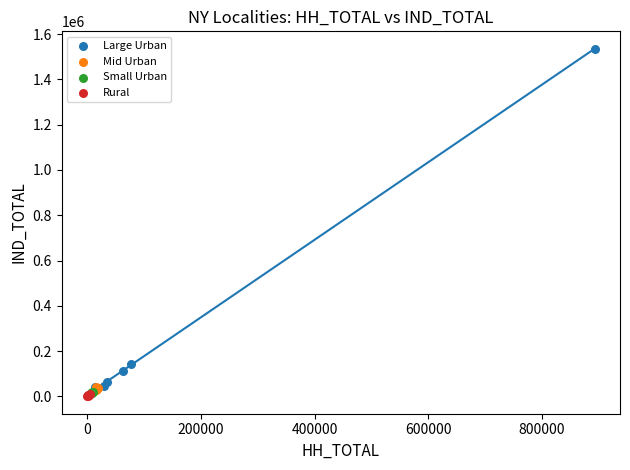

Which series has the largest Y range (max minus min)?

Large Urban